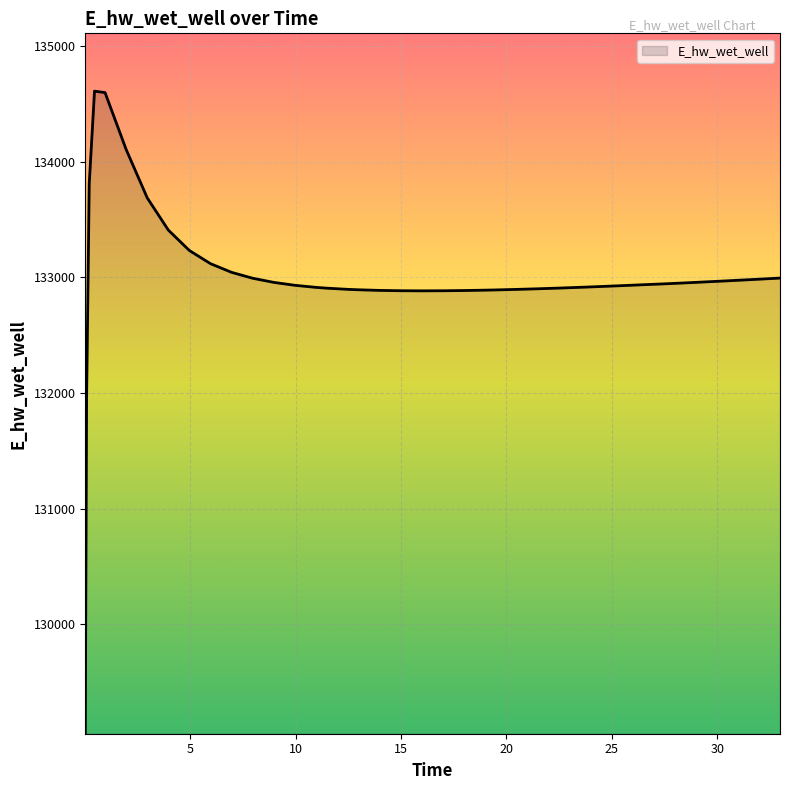

What is the difference between the maximum and minimum values?

5546.7